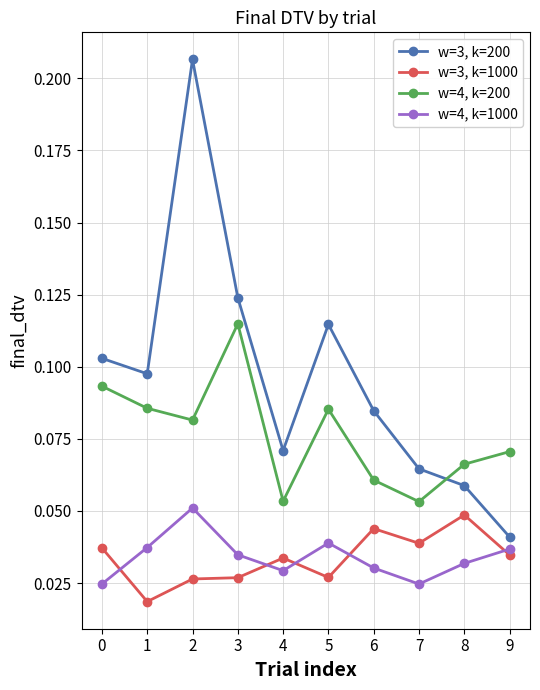

Count the w=3, k=1000 values in the range 0 to 1.

10